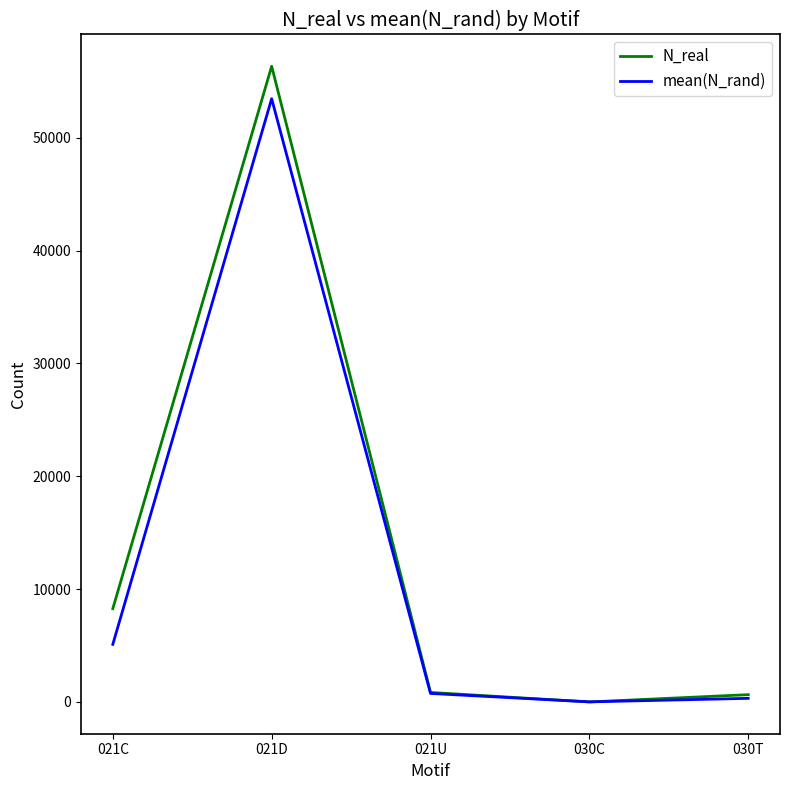

Between 021C and 030T, which series saw the biggest shift?

N_real